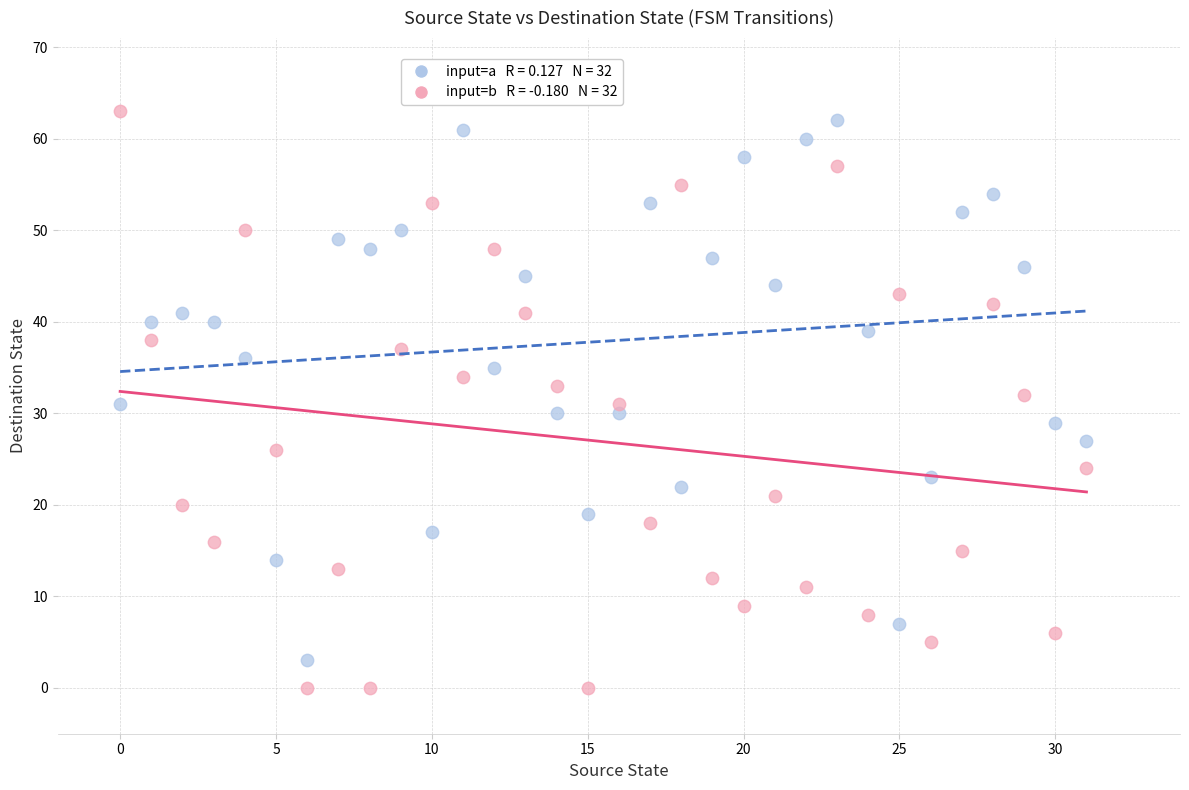

Across all data points, what is the range of Y values (max minus min)?

63